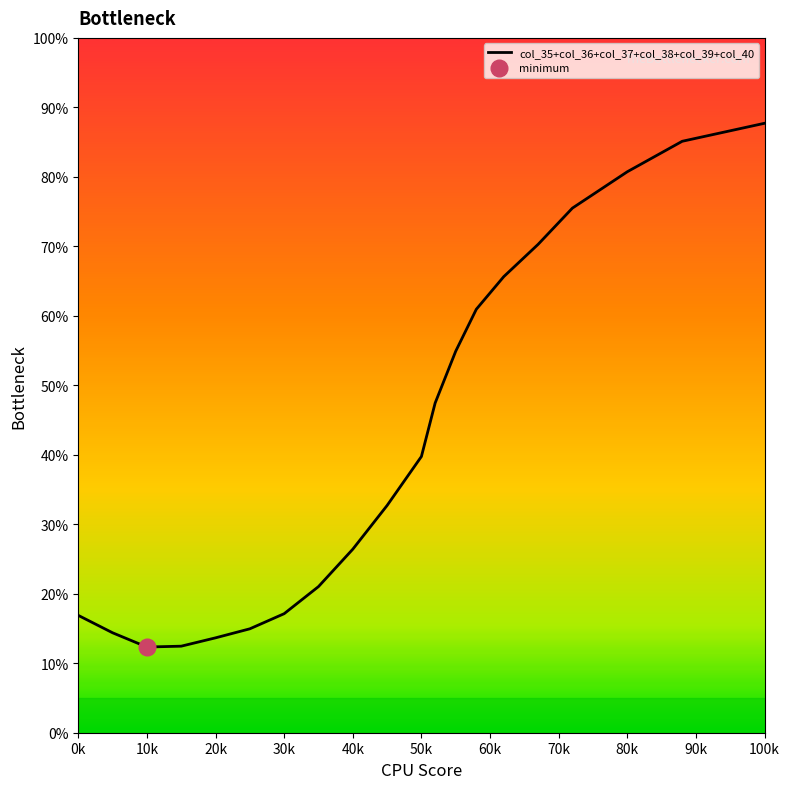

Which category has the highest value in the col_35+col_36+col_37+col_38+col_39+col_40 series?

100k